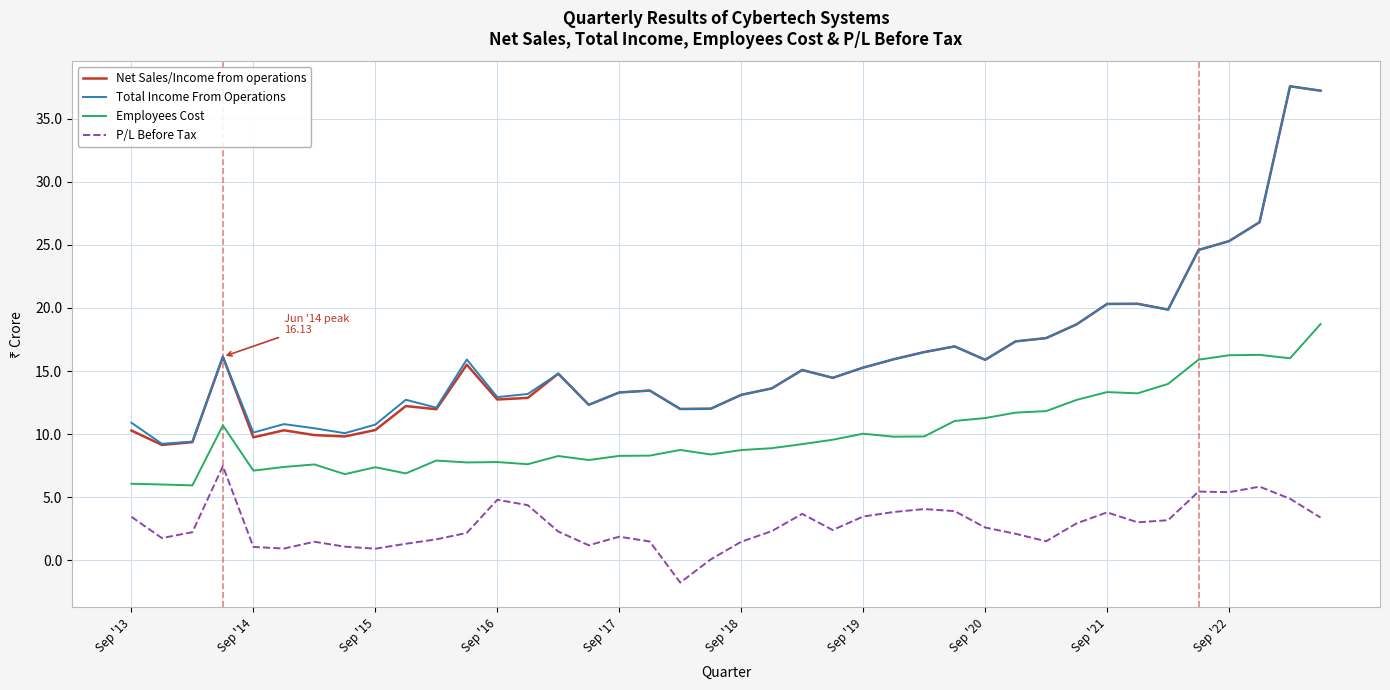

What are all the series names shown in the legend?

Net Sales/Income from operations, Total Income From Operations, Employees Cost, P/L Before Tax